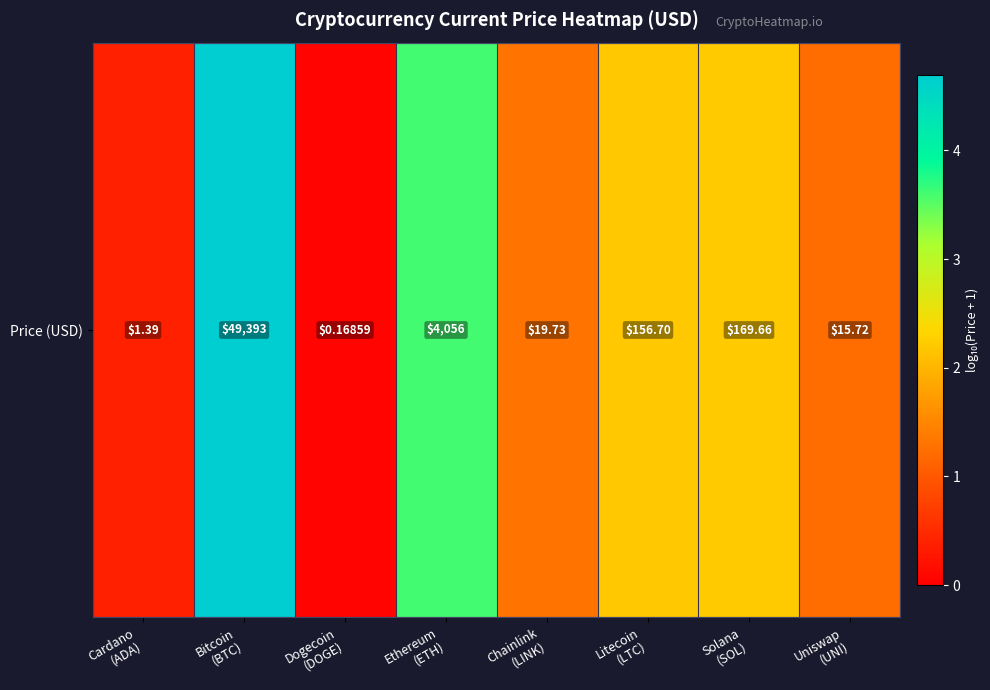

Reading left to right, extract all data points from this chart.

0.4	4.7	0.1	3.6	1.3	2.2	2.2	1.2